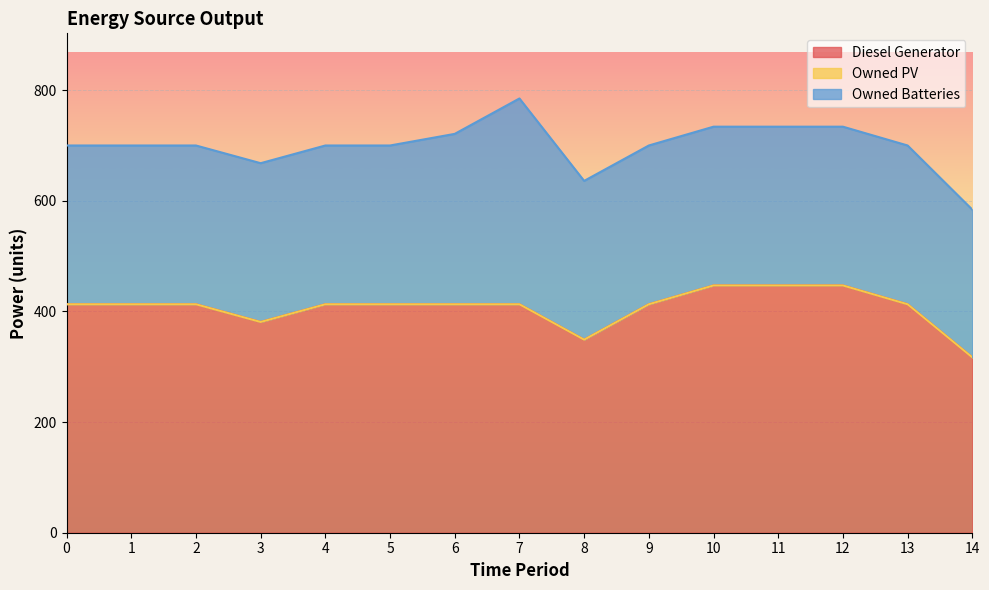

What are all the series names shown in the legend?

Diesel Generator, Owned PV, Owned Batteries